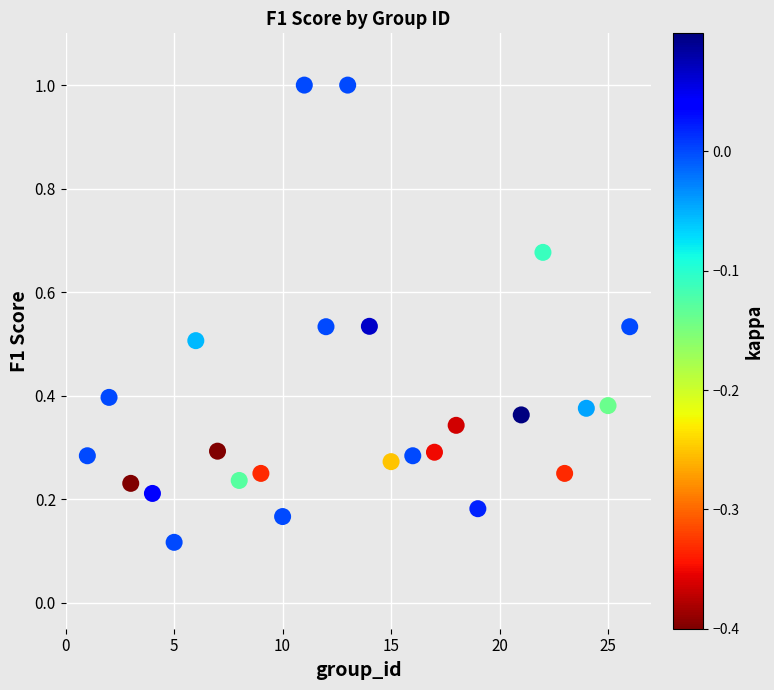

What is the range of X values (max minus min)?

25.0